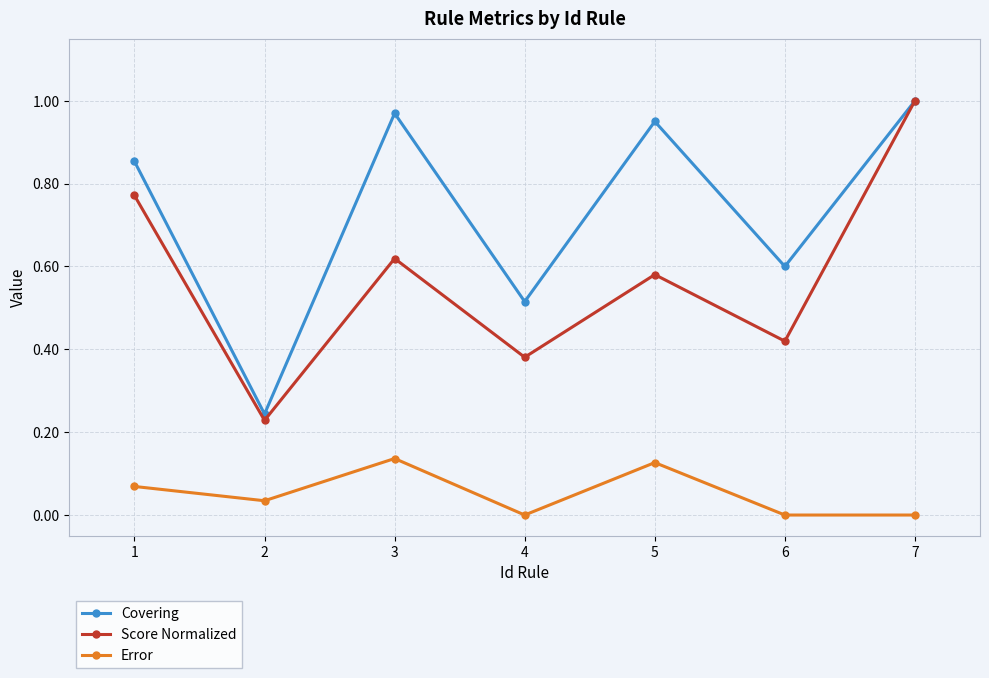

Is the value of Score Normalized at 4 greater than the value of Error at 1?

Yes